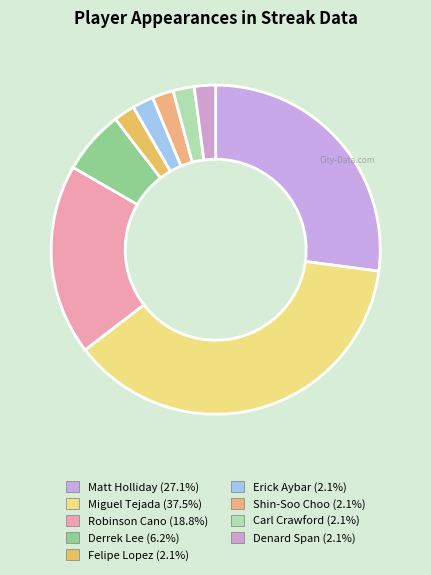

How many slices are in this pie chart?

9